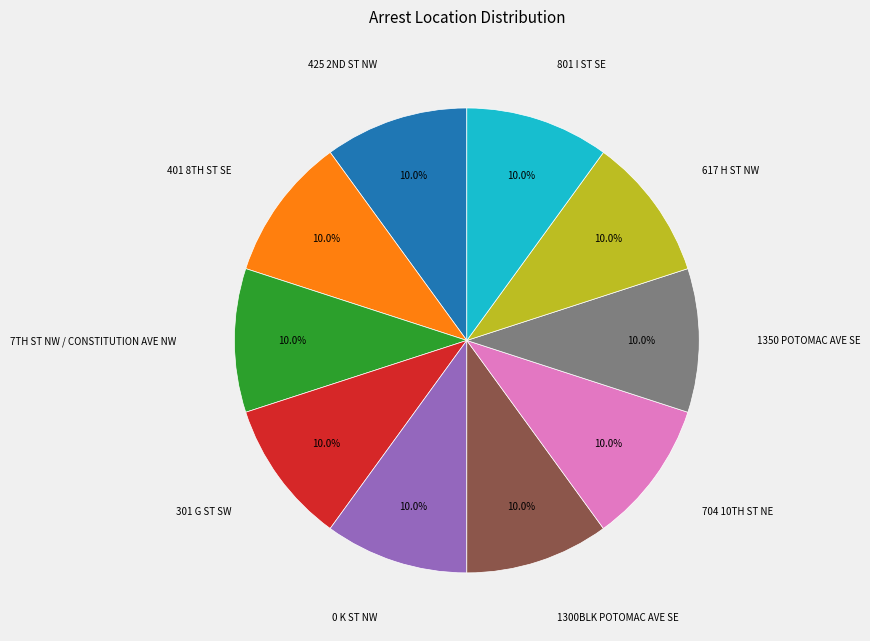

Does 801 I ST SE represent more than half of the total?

No